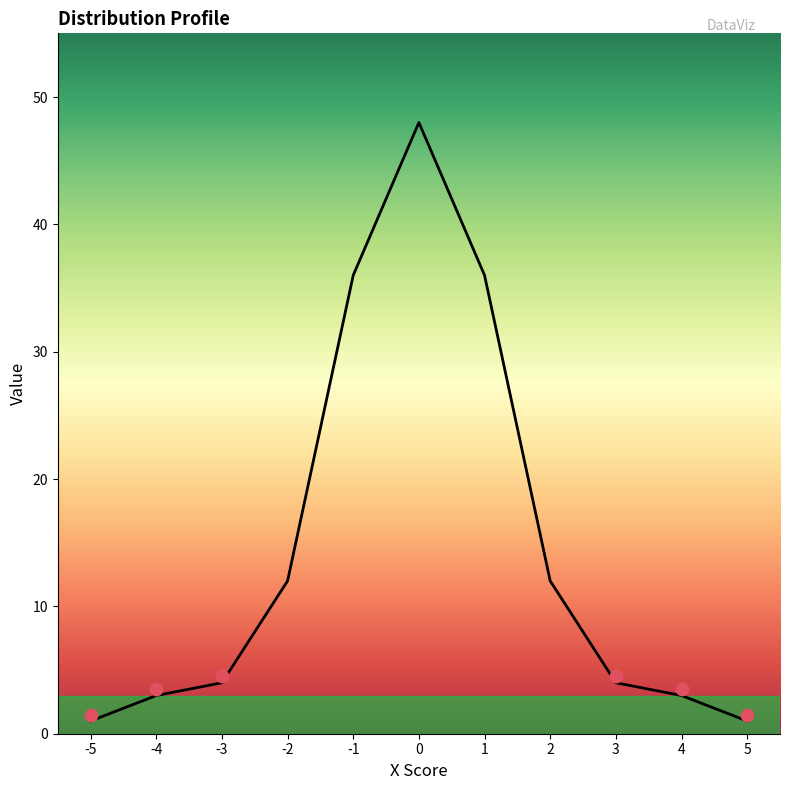

What is the change in value from -3 to 1?

+32